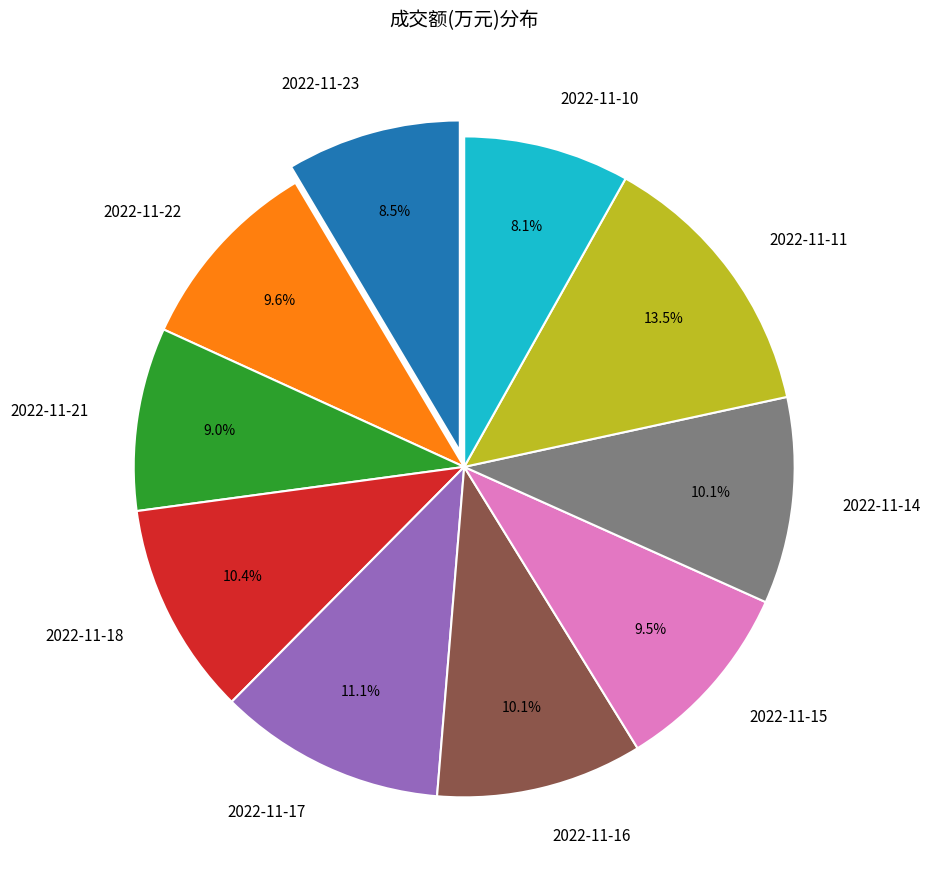

To the nearest percent, what is the combined percentage of 2022-11-10 and 2022-11-23?

17%